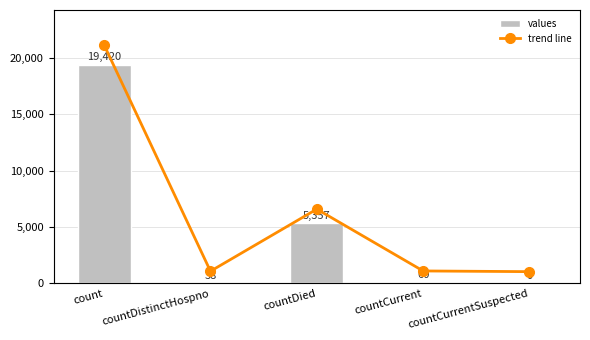

How many positive values does the values series have?

4